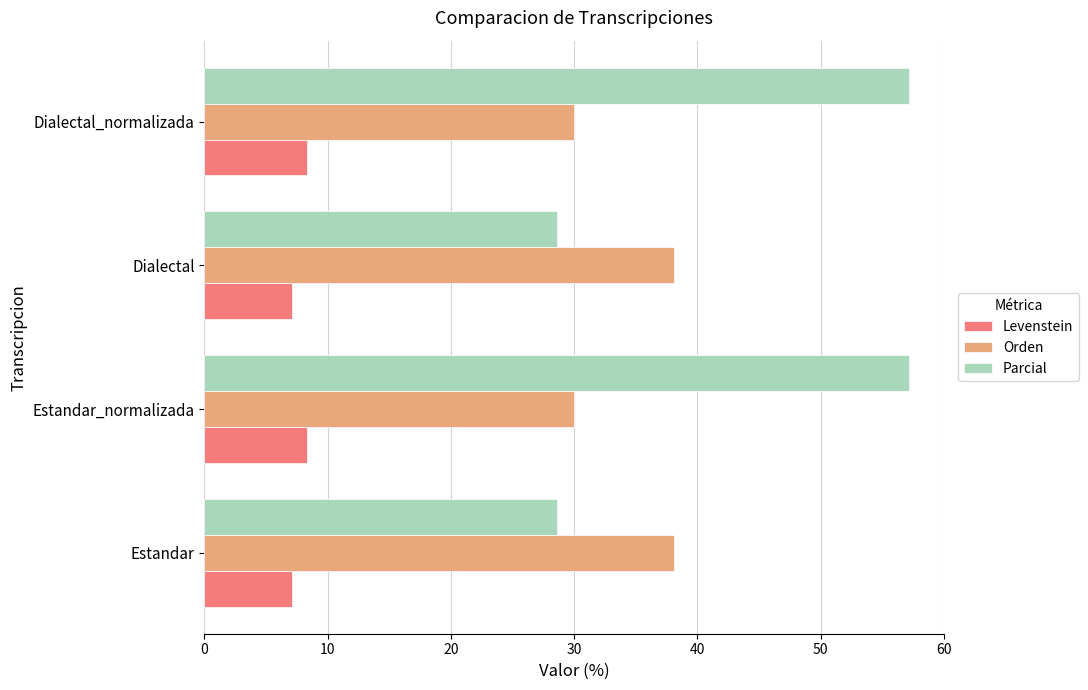

At how many categories does at least one series exceed 28?

4